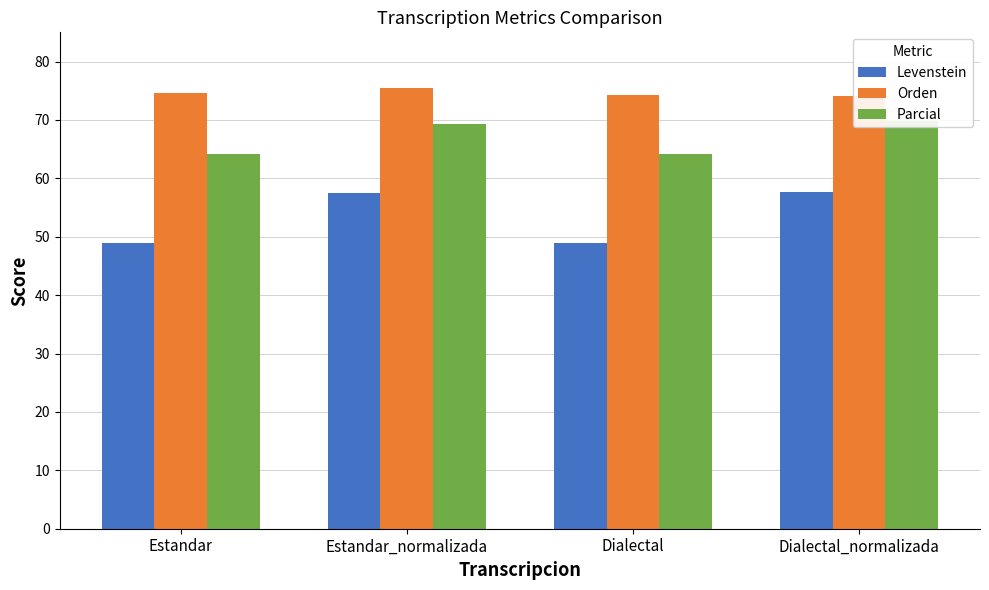

What value does the Orden series have at Dialectal?

74.3